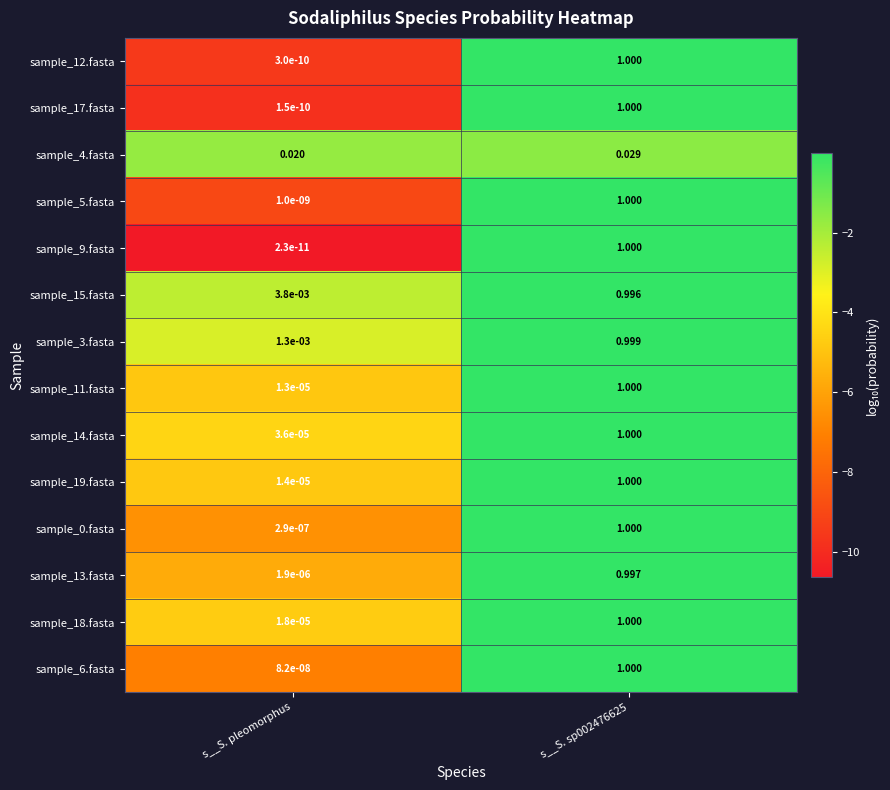

How many data points does each series have?

2